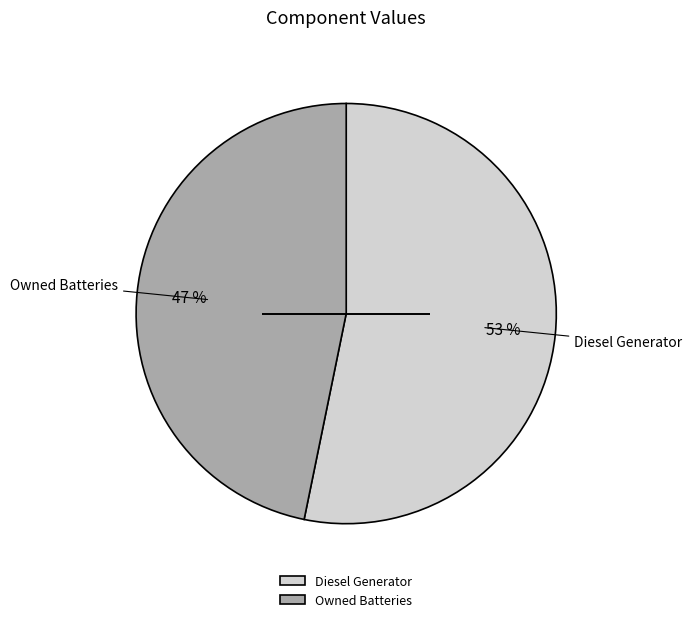

Approximately how many times larger is the value at Diesel Generator compared to Owned Batteries?

1.1